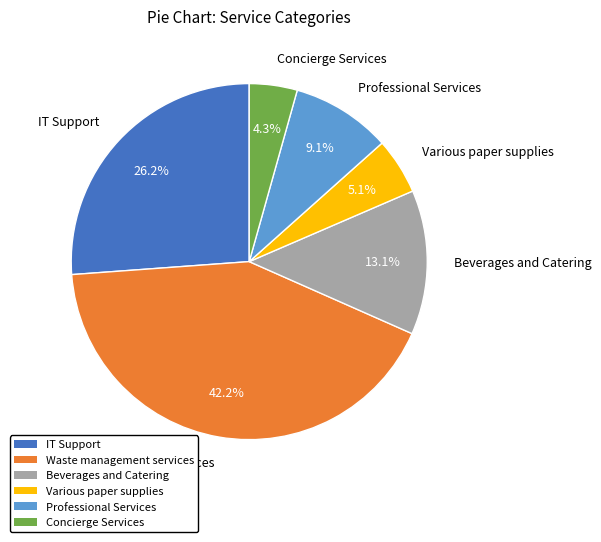

Which category has the biggest portion of the pie?

Waste management services